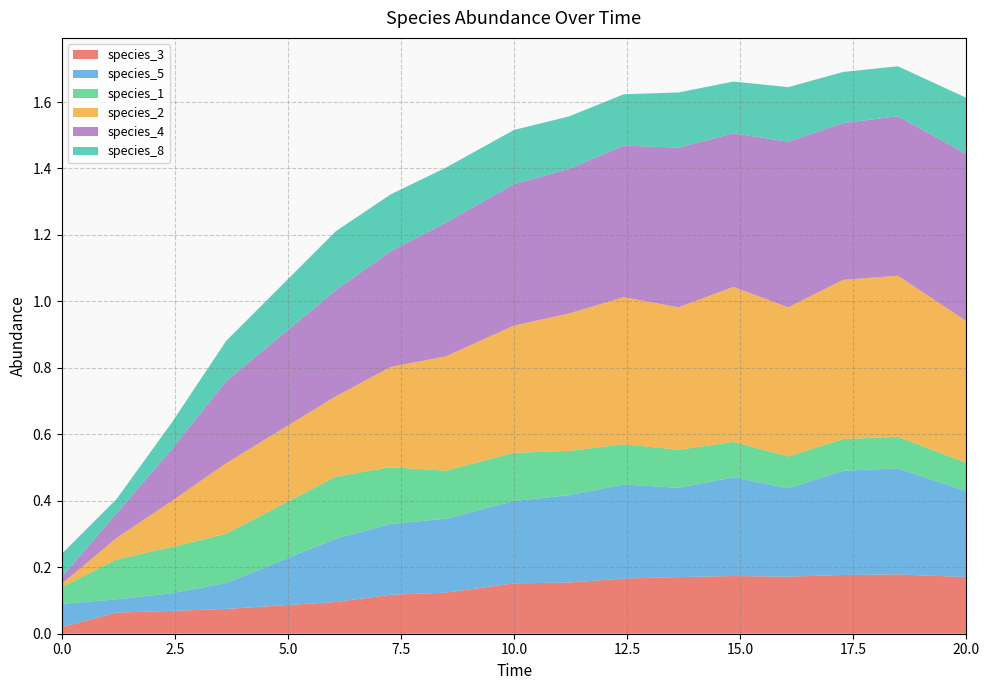

Reading left to right, what are all the values shown in this chart?

species_3: 0.0=0.0	1.2121212121212122=0.1	2.4242424242424243=0.1	3.6363636363636367=0.1	6.0606060606060606=0.1	7.272727272727273=0.1	8.484848484848484=0.1	10.0=0.2	11.212121212121213=0.2	12.424242424242424=0.2	13.636363636363637=0.2	14.84848484848485=0.2	16.060606060606062=0.2	17.272727272727273=0.2	18.484848484848484=0.2	20.0=0.2
species_5: 0.0=0.1	1.2121212121212122=0.0	2.4242424242424243=0.1	3.6363636363636367=0.1	6.0606060606060606=0.2	7.272727272727273=0.2	8.484848484848484=0.2	10.0=0.2	11.212121212121213=0.3	12.424242424242424=0.3	13.636363636363637=0.3	14.84848484848485=0.3	16.060606060606062=0.3	17.272727272727273=0.3	18.484848484848484=0.3	20.0=0.3
species_1: 0.0=0.1	1.2121212121212122=0.1	2.4242424242424243=0.1	3.6363636363636367=0.1	6.0606060606060606=0.2	7.272727272727273=0.2	8.484848484848484=0.1	10.0=0.1	11.212121212121213=0.1	12.424242424242424=0.1	13.636363636363637=0.1	14.84848484848485=0.1	16.060606060606062=0.1	17.272727272727273=0.1	18.484848484848484=0.1	20.0=0.1
species_2: 0.0=0.0	1.2121212121212122=0.1	2.4242424242424243=0.1	3.6363636363636367=0.2	6.0606060606060606=0.2	7.272727272727273=0.3	8.484848484848484=0.3	10.0=0.4	11.212121212121213=0.4	12.424242424242424=0.4	13.636363636363637=0.4	14.84848484848485=0.5	16.060606060606062=0.4	17.272727272727273=0.5	18.484848484848484=0.5	20.0=0.4
species_4: 0.0=0.0	1.2121212121212122=0.1	2.4242424242424243=0.2	3.6363636363636367=0.2	6.0606060606060606=0.3	7.272727272727273=0.3	8.484848484848484=0.4	10.0=0.4	11.212121212121213=0.4	12.424242424242424=0.5	13.636363636363637=0.5	14.84848484848485=0.5	16.060606060606062=0.5	17.272727272727273=0.5	18.484848484848484=0.5	20.0=0.5
species_8: 0.0=0.1	1.2121212121212122=0.0	2.4242424242424243=0.1	3.6363636363636367=0.1	6.0606060606060606=0.2	7.272727272727273=0.2	8.484848484848484=0.2	10.0=0.2	11.212121212121213=0.2	12.424242424242424=0.2	13.636363636363637=0.2	14.84848484848485=0.2	16.060606060606062=0.2	17.272727272727273=0.2	18.484848484848484=0.2	20.0=0.2